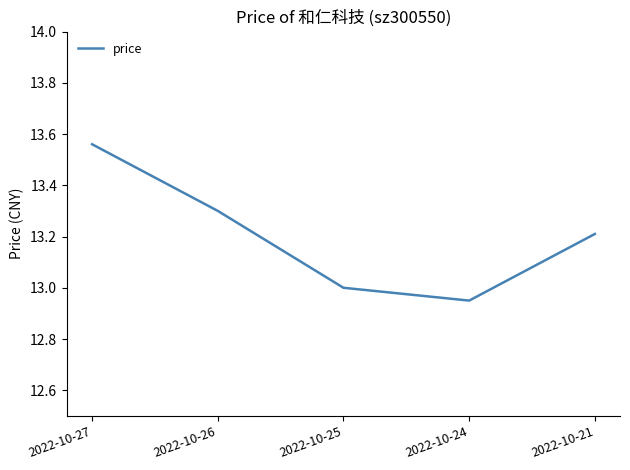

At which category does the chart reach its peak across all series?

2022-10-27